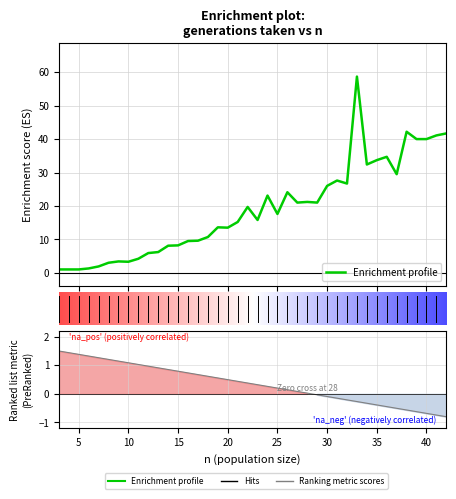

What is the change in value from 16 to 29?

+11.5